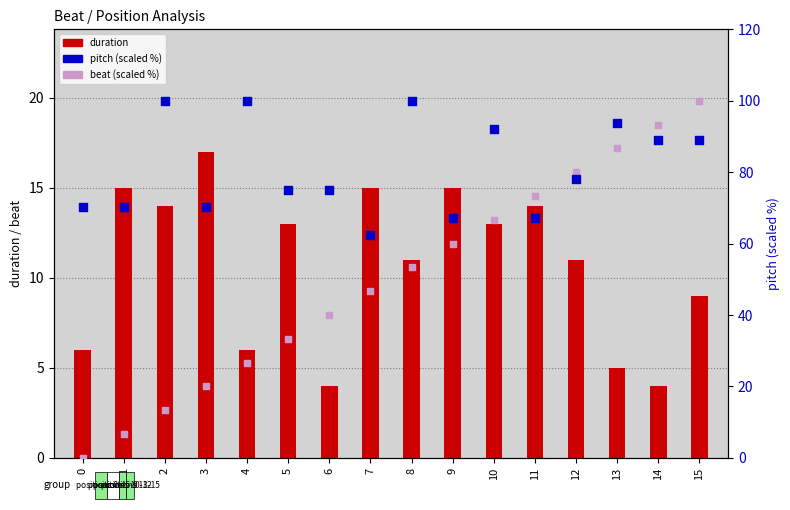

What is the total value across all series at 5?

121.3